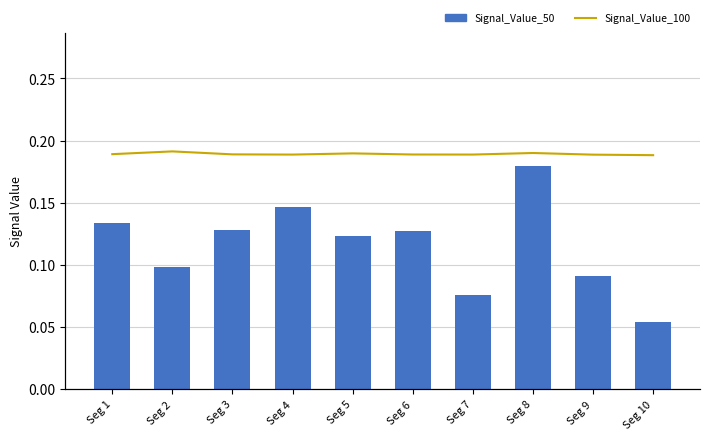

True or false: Signal_Value_100 has a value of 0.3 at Seg 9.

False